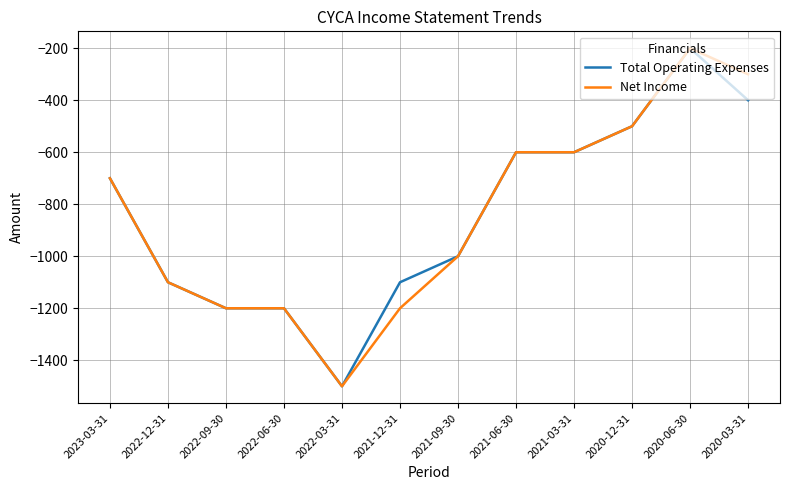

Reading left to right, list all the values displayed in this chart.

Total Operating Expenses: 2023-03-31=-700	2022-12-31=-1100	2022-09-30=-1200	2022-06-30=-1200	2022-03-31=-1500	2021-12-31=-1100	2021-09-30=-1000	2021-06-30=-600	2021-03-31=-600	2020-12-31=-500	2020-06-30=-200	2020-03-31=-400
Net Income: 2023-03-31=-700	2022-12-31=-1100	2022-09-30=-1200	2022-06-30=-1200	2022-03-31=-1500	2021-12-31=-1200	2021-09-30=-1000	2021-06-30=-600	2021-03-31=-600	2020-12-31=-500	2020-06-30=-200	2020-03-31=-300